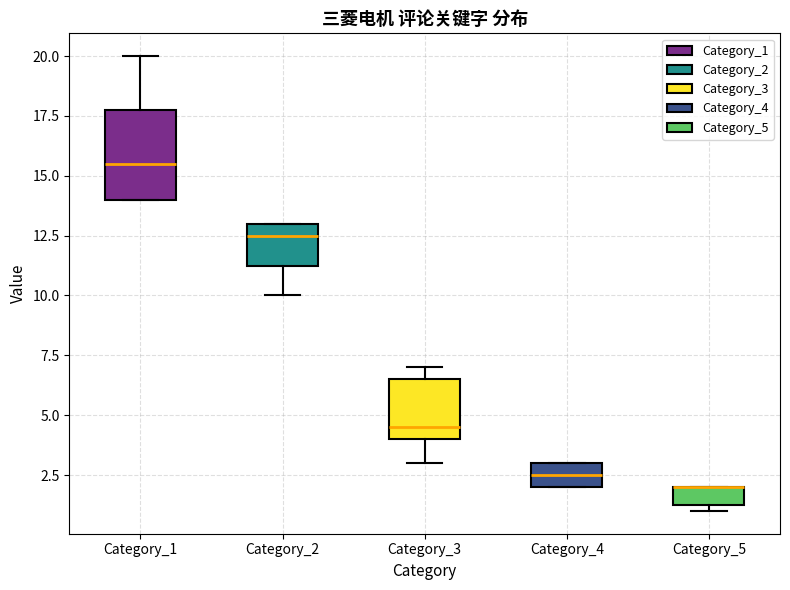

Comparing the boxes themselves (not the whiskers), which one is the tallest?

Category_1